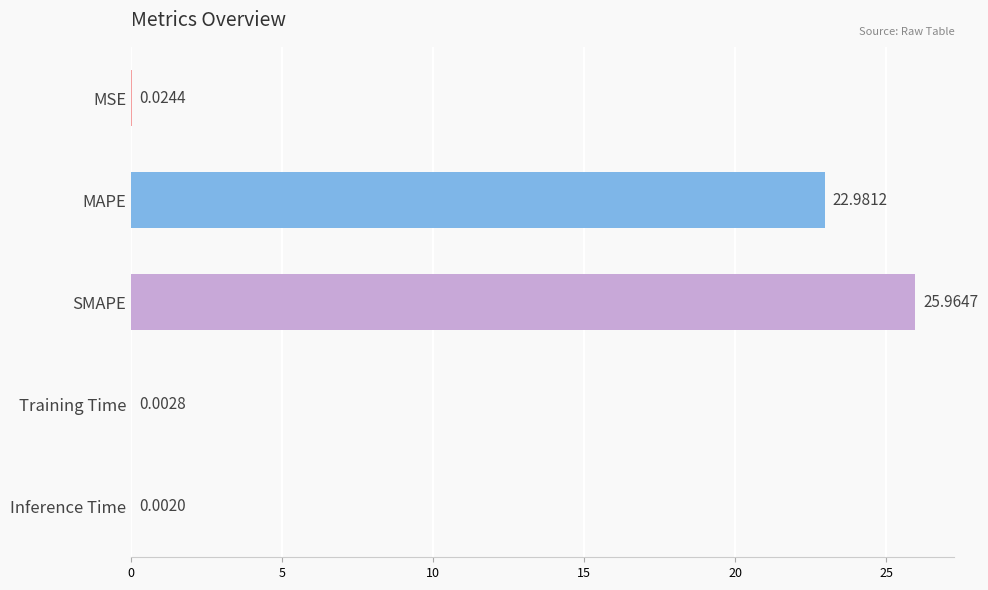

Between MAPE and MSE, which is larger?

MAPE